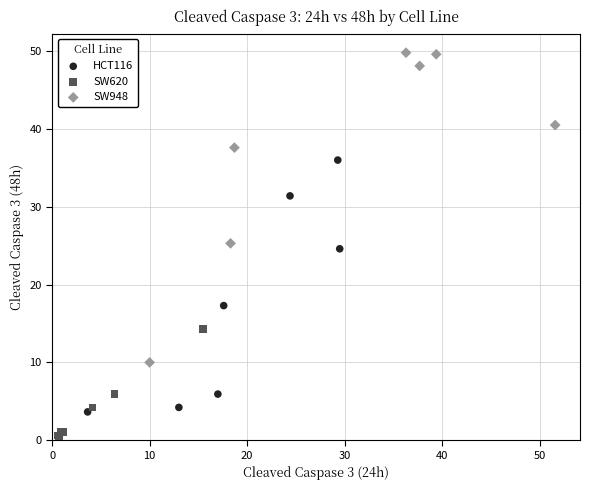

Which series contains the highest Y value?

SW948